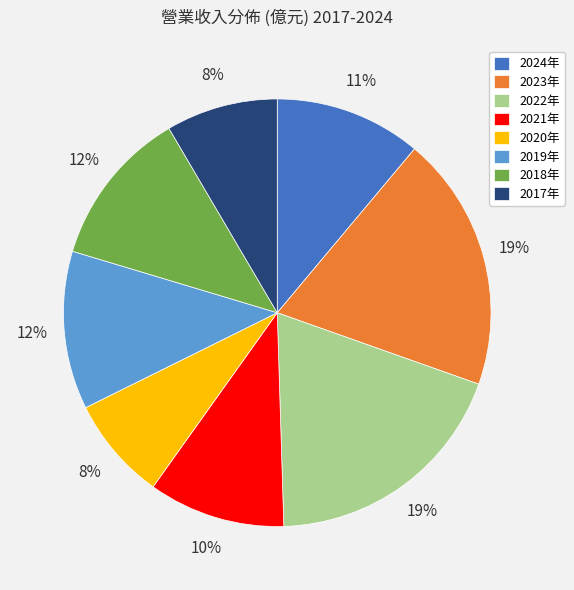

How many slices are in this pie chart?

8